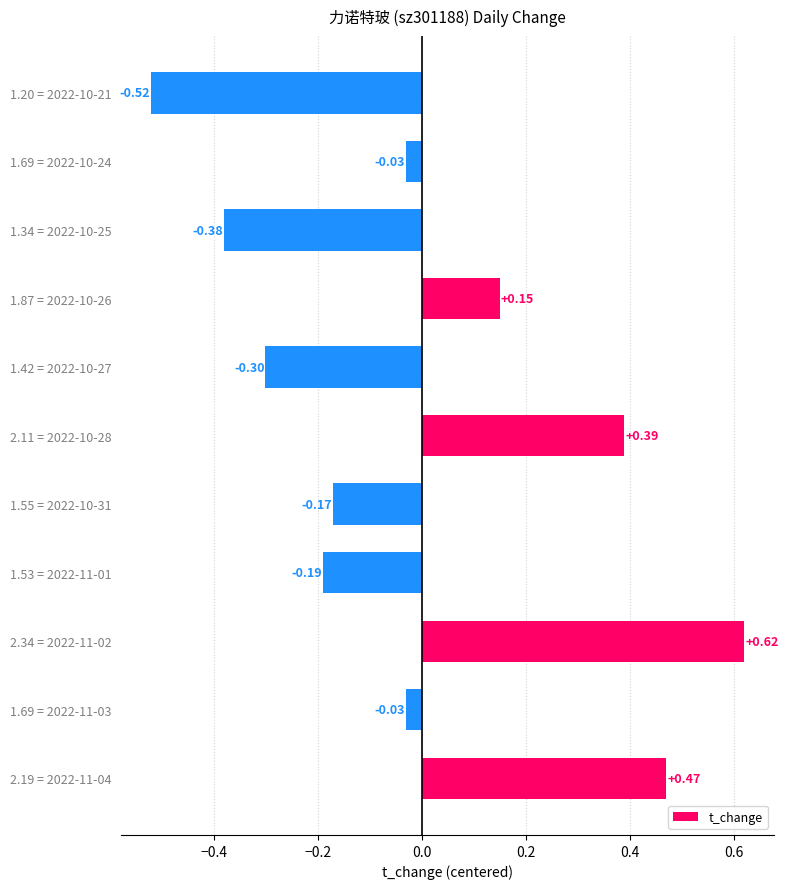

What is the change in value from 2.19 = 2022-11-04 to 1.55 = 2022-10-31?

-0.6